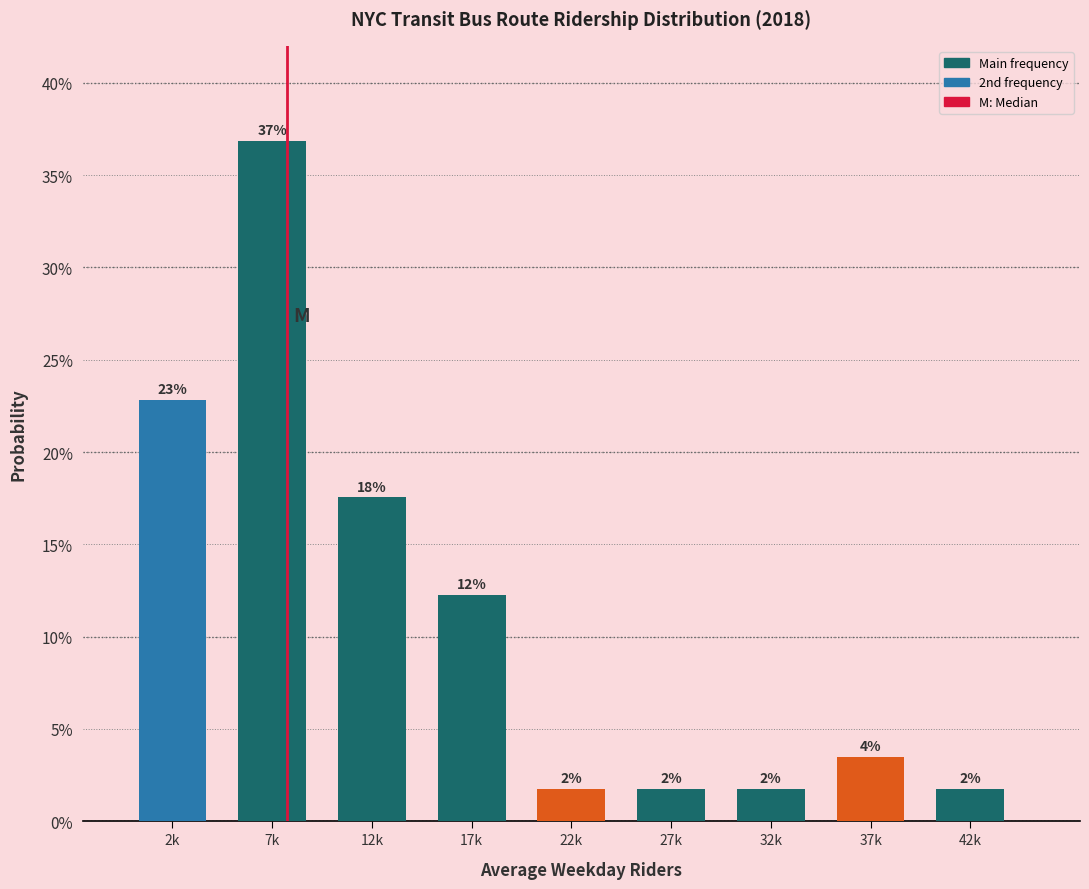

Does the chart contain any negative values?

No